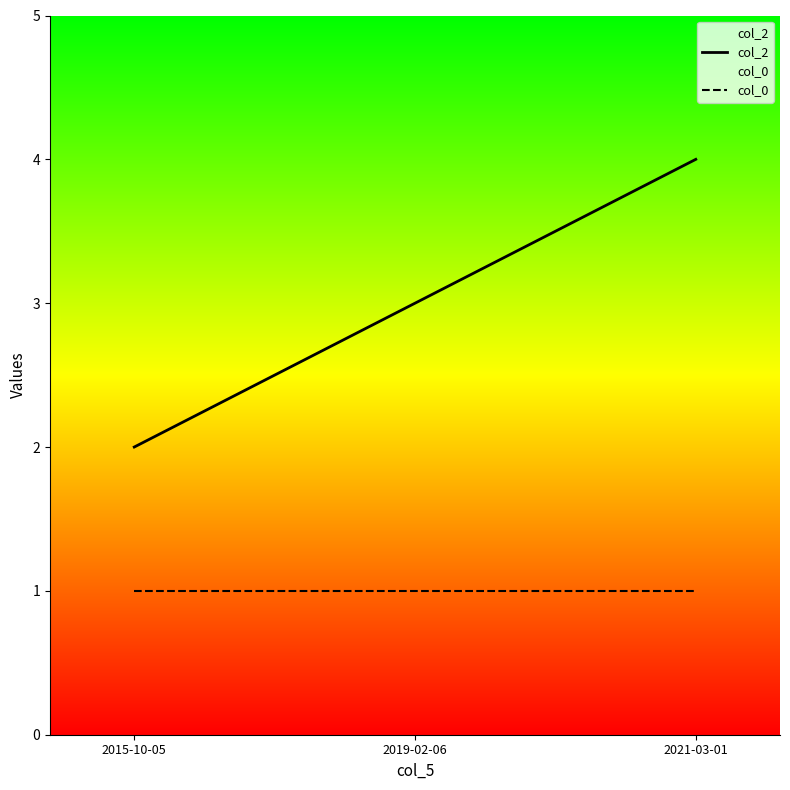

Between 2021-03-01 and 2015-10-05, which is larger?

2021-03-01